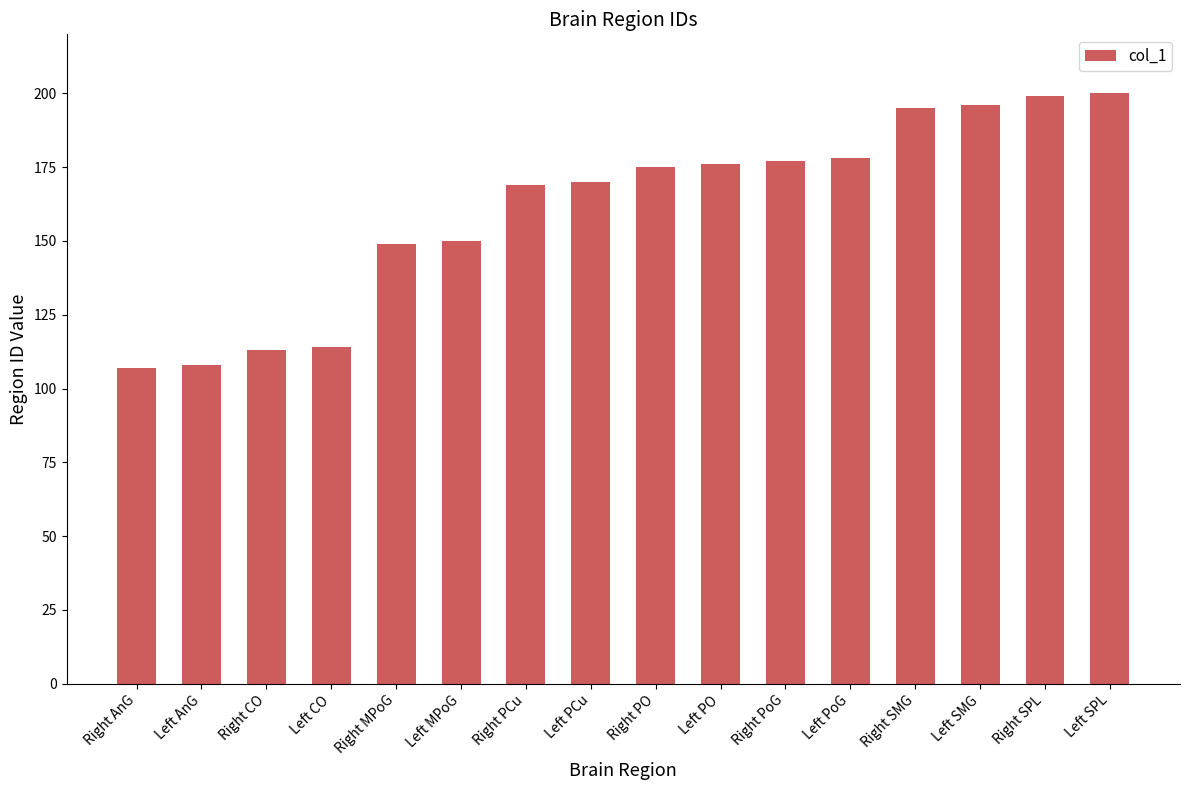

What is the label of the 9th bar from the left?

Right PO